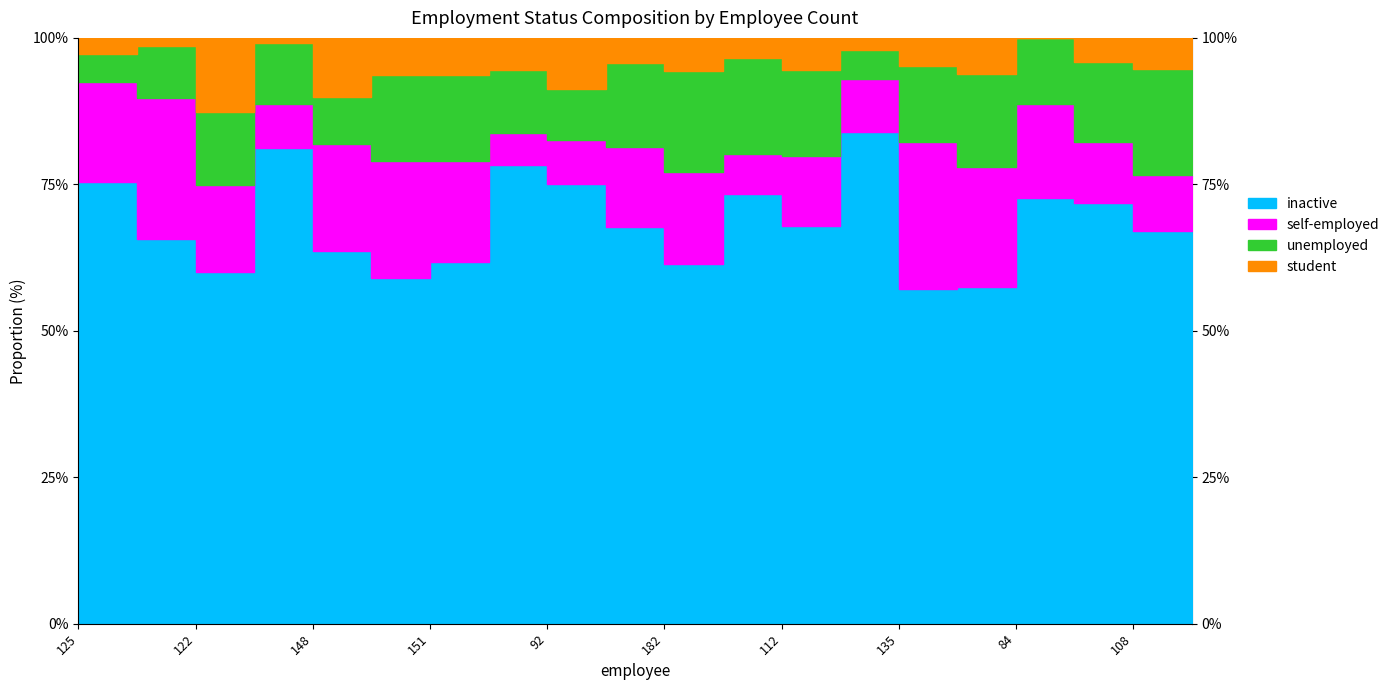

Which series has the largest total across all categories?

inactive